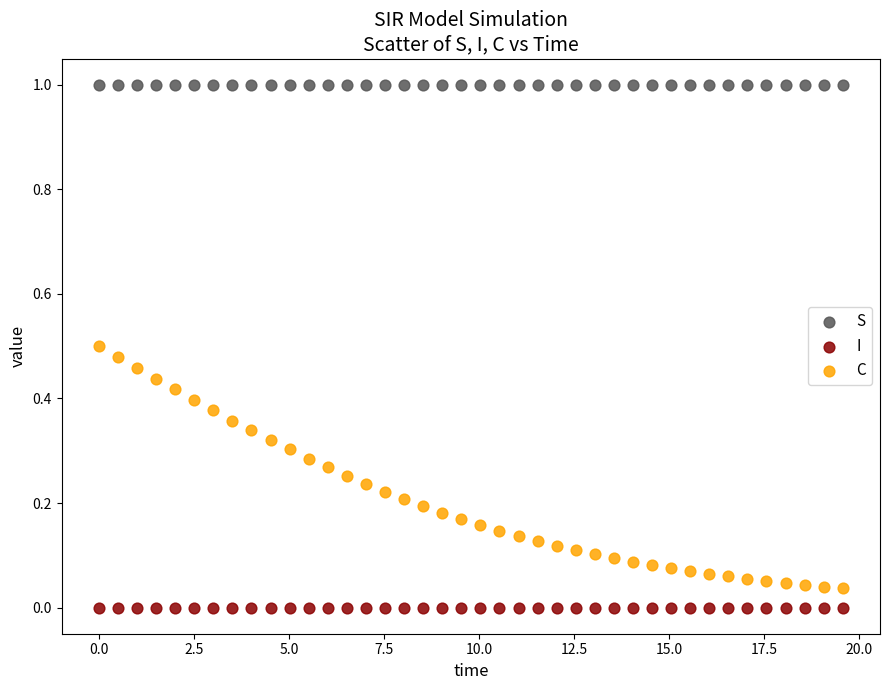

Across all data points, what is the range of Y values (max minus min)?

1.0